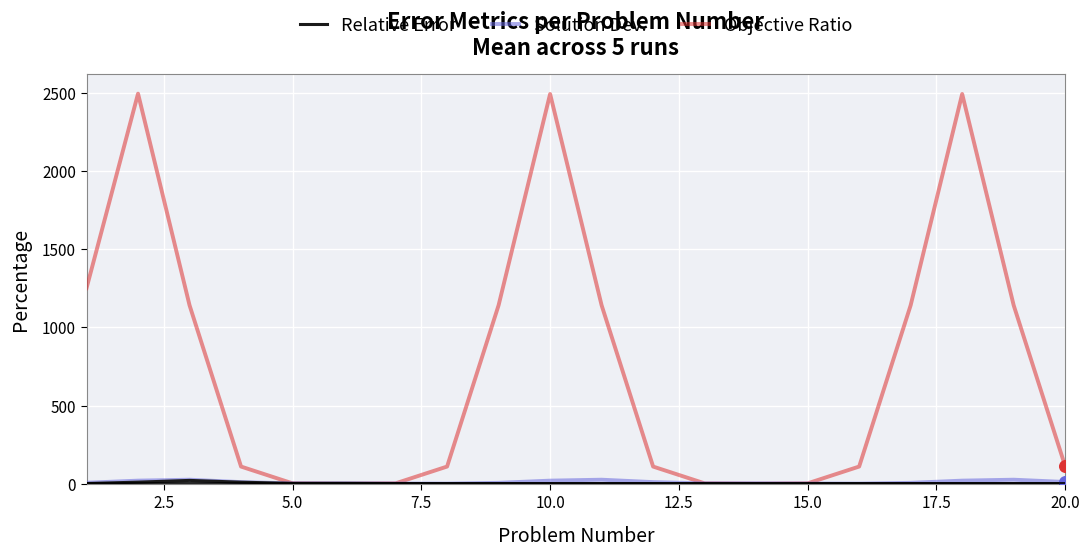

Which series has the largest total across all categories?

Objective Ratio